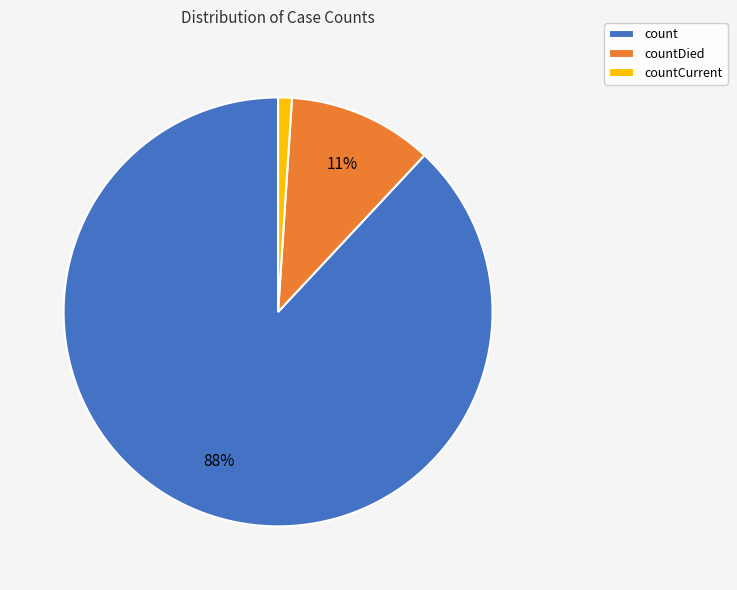

Is it true that count is 80% of the pie?

False